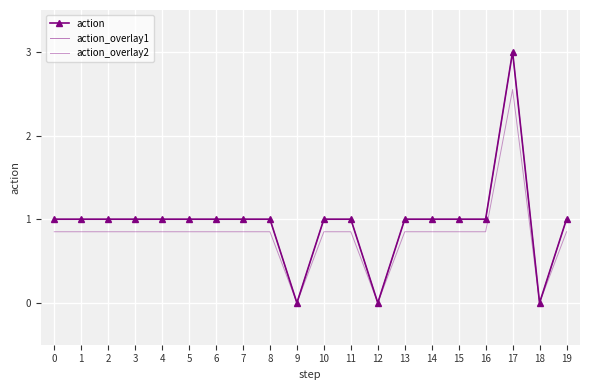

Reading left to right, transcribe all the data shown in this chart.

action: 0=1.0	1=1.0	2=1.0	3=1.0	4=1.0	5=1.0	6=1.0	7=1.0	8=1.0	9=0.0	10=1.0	11=1.0	12=0.0	13=1.0	14=1.0	15=1.0	16=1.0	17=3.0	18=0.0	19=1.0
action_overlay1: 0=1.0	1=1.0	2=1.0	3=1.0	4=1.0	5=1.0	6=1.0	7=1.0	8=1.0	9=0.0	10=1.0	11=1.0	12=0.0	13=1.0	14=1.0	15=1.0	16=1.0	17=3.0	18=0.0	19=1.0
action_overlay2: 0=0.8	1=0.8	2=0.8	3=0.8	4=0.8	5=0.8	6=0.8	7=0.8	8=0.8	9=0.0	10=0.8	11=0.8	12=0.0	13=0.8	14=0.8	15=0.8	16=0.8	17=2.5	18=0.0	19=0.8